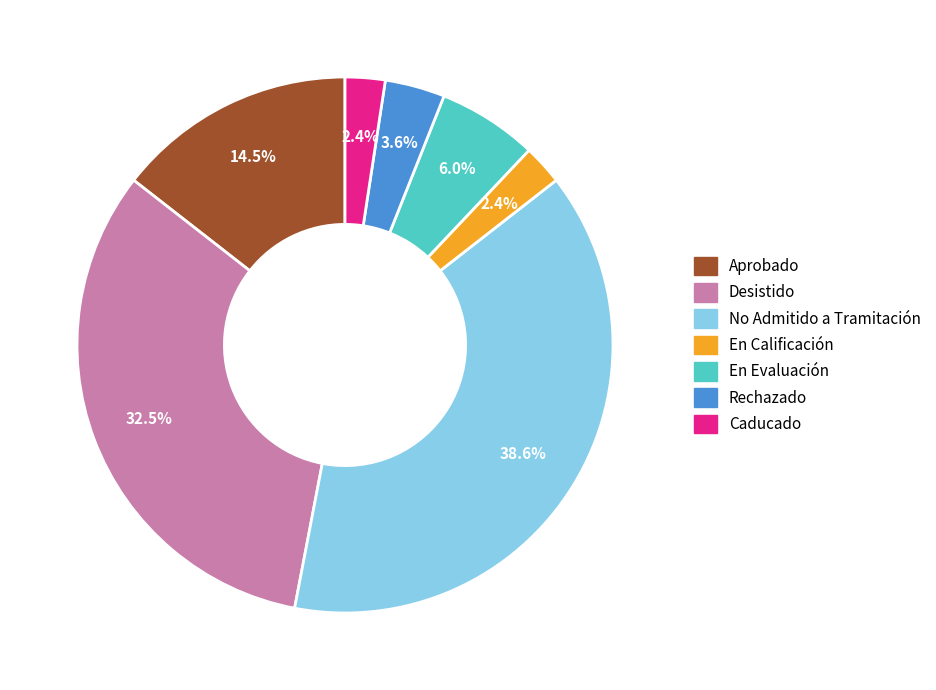

Is the sum of Aprobado and En Evaluación greater than half?

No